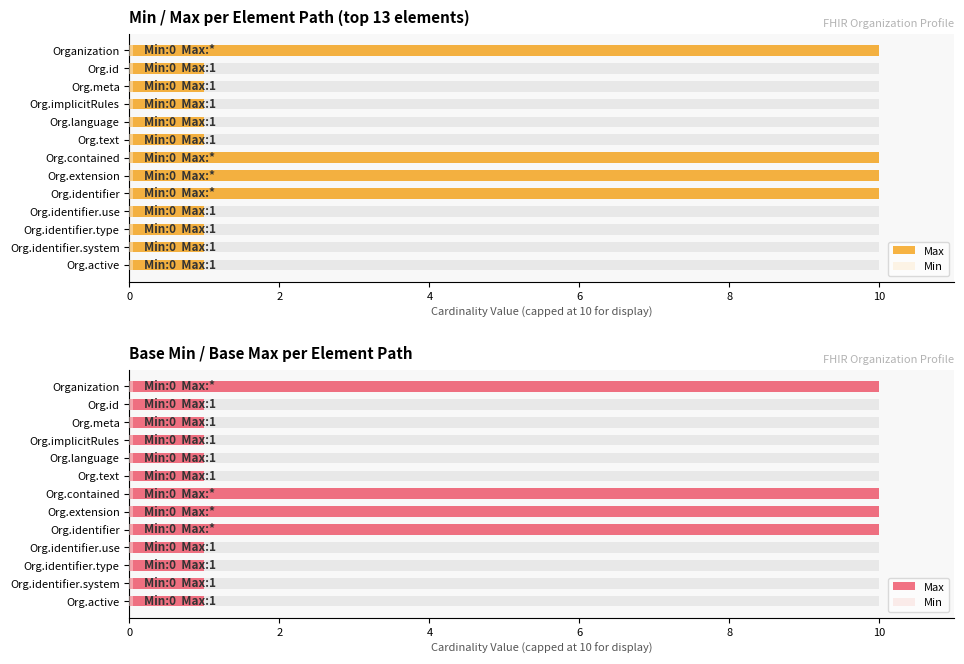

How many bars are there in total?

26